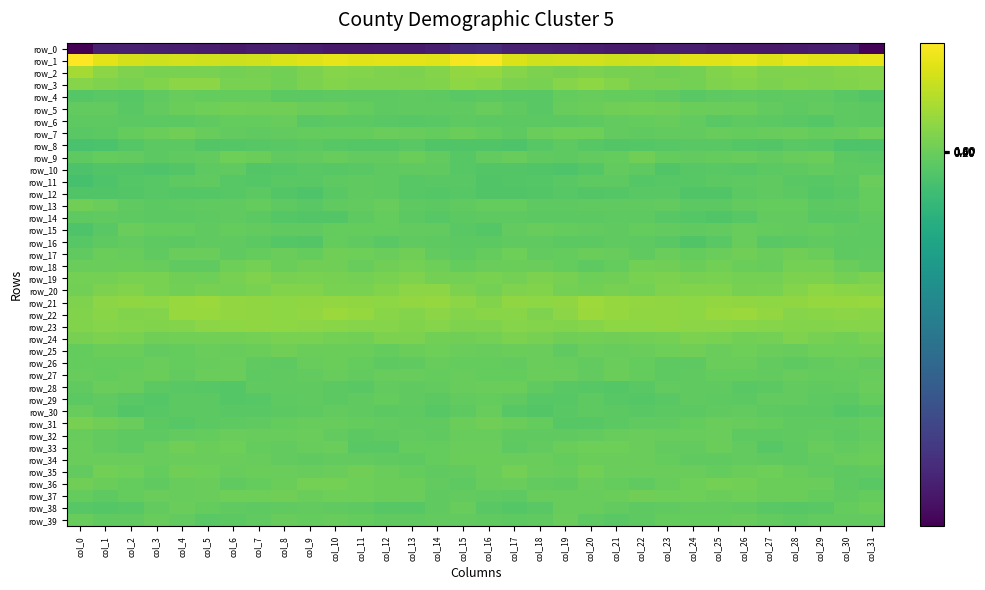

How many values in the row_38 series exceed -4?

12